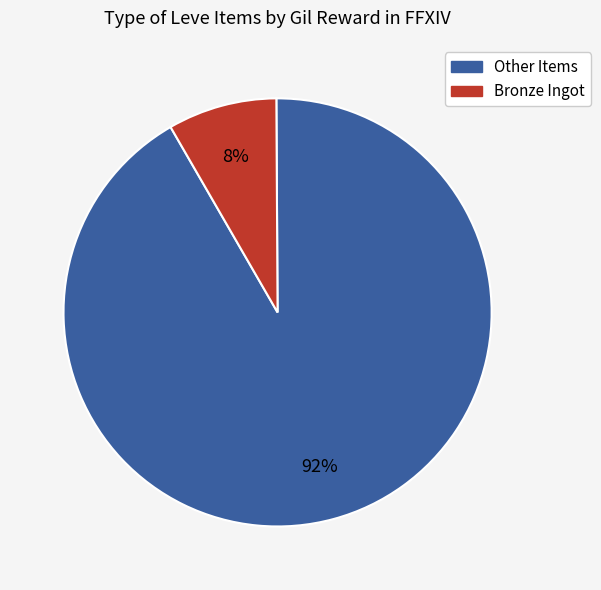

To the nearest percent, what percentage of the pie is Other Items?

92%